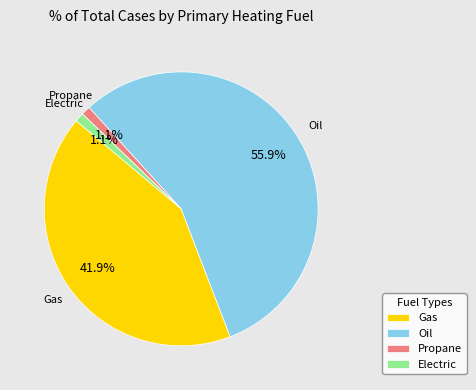

Which has a higher value, Gas or Propane?

Gas